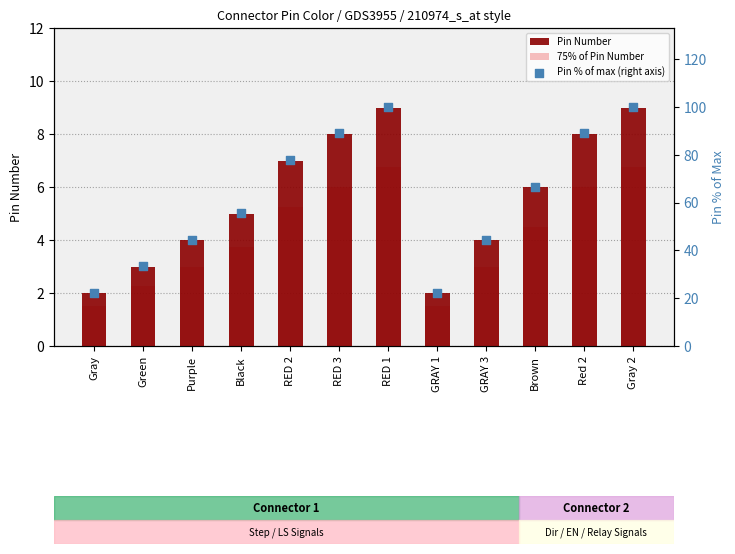

At how many categories does at least one series exceed 85?

4